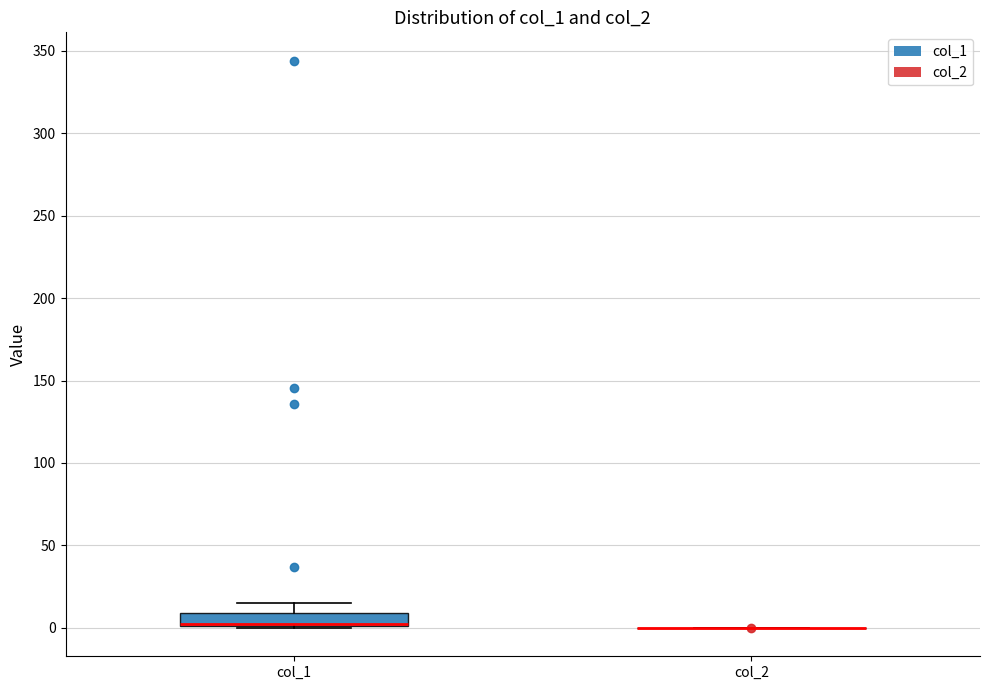

Reading left to right, transcribe this box plot: for each box, give where its median line is, the range the box spans, and where its two whiskers end, as read against the y-axis. The values are not printed on the chart, so give them approximately, as read against the axis.

col_1: median 0 (drawn on the box's lower edge), box 0 to 10, whiskers 0 to 15
col_2: box collapsed to a line at 0, whiskers 0 to 0